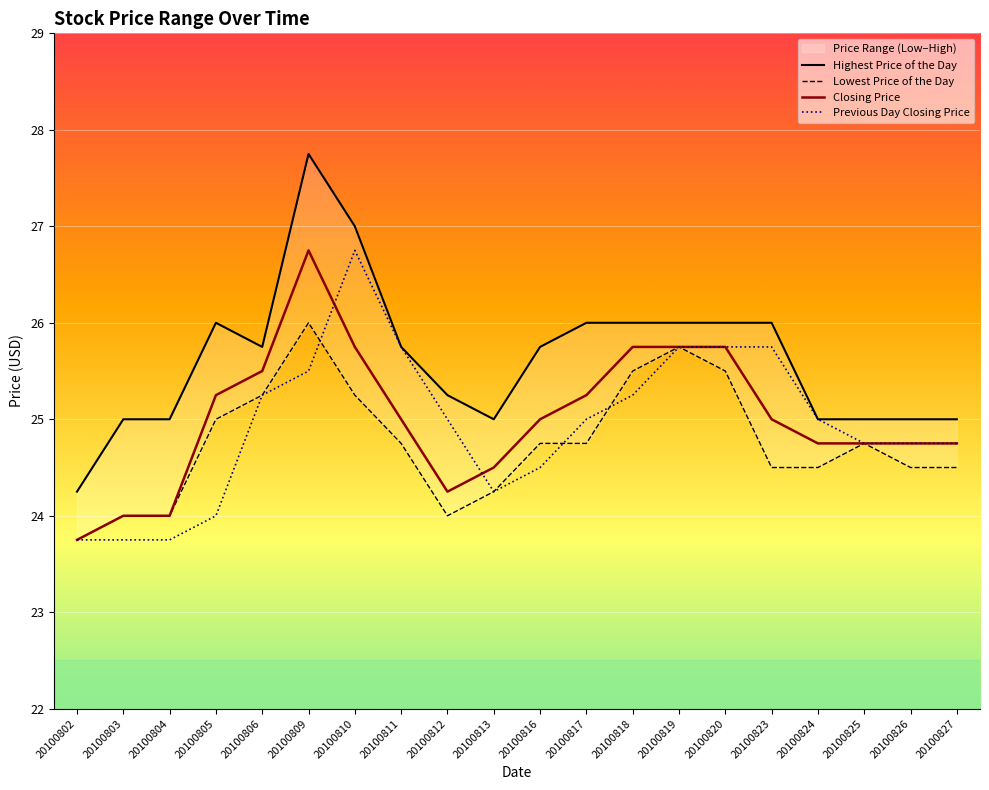

At which category does the chart reach its peak across all series?

20100809